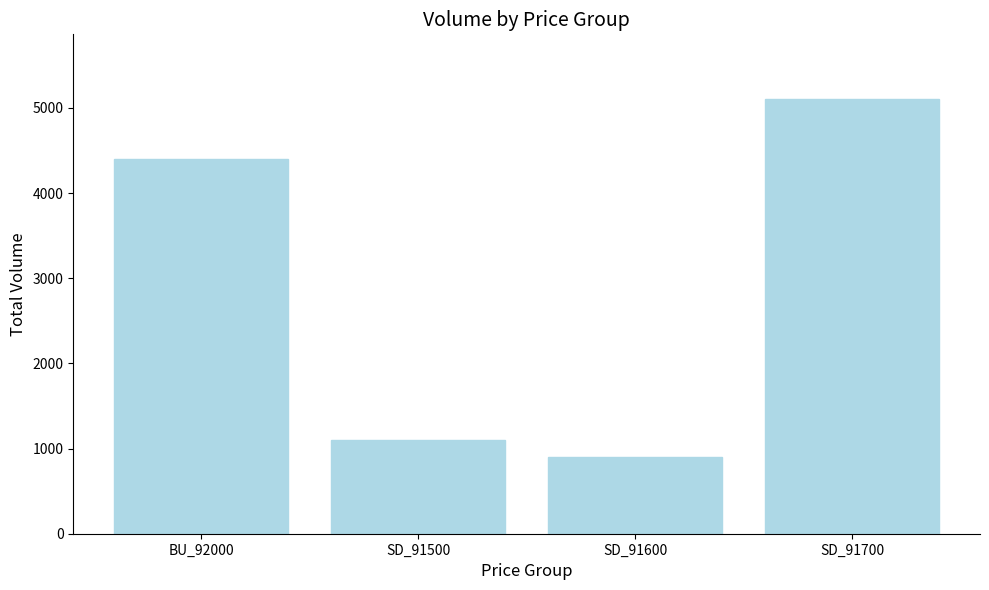

How many bars are there in total?

4